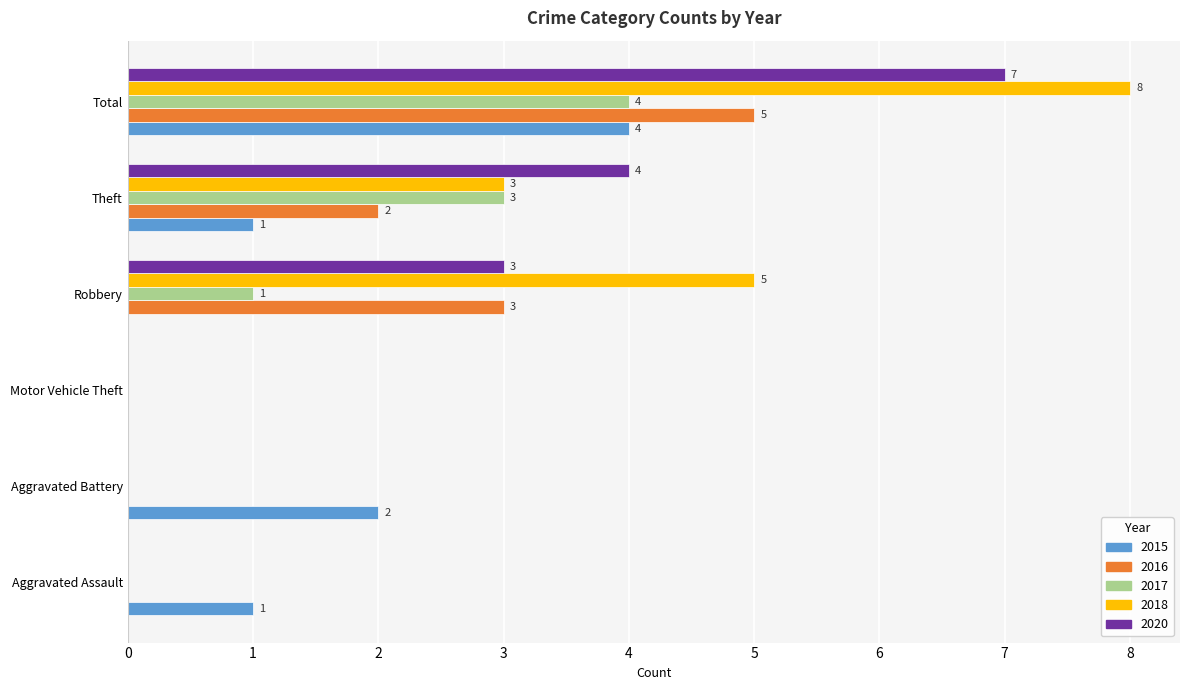

How many 2017 values are between 0 and 3?

5